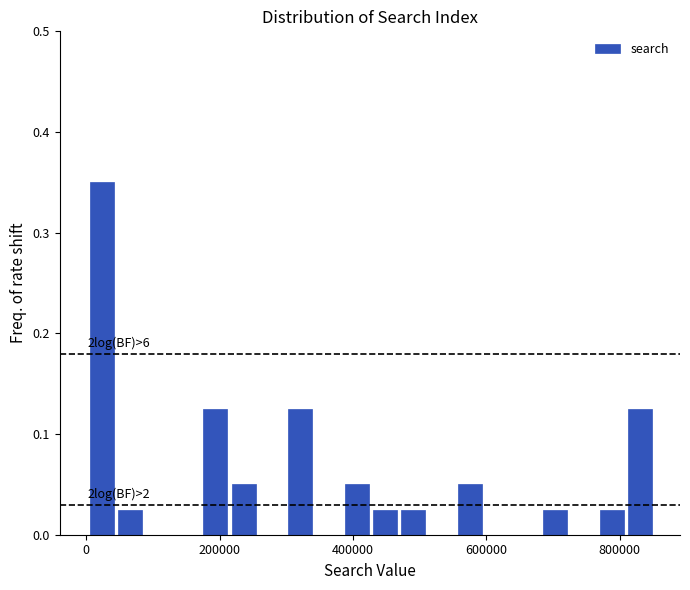

Read against the x-axis, roughly where is the centre of the tallest bar?

20000